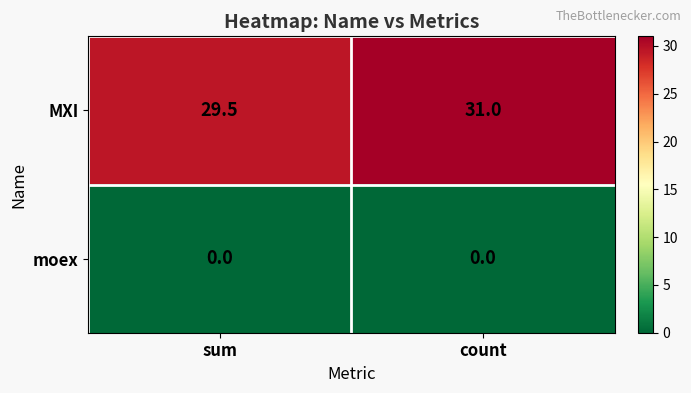

What is the minimum value for MXI?

29.5